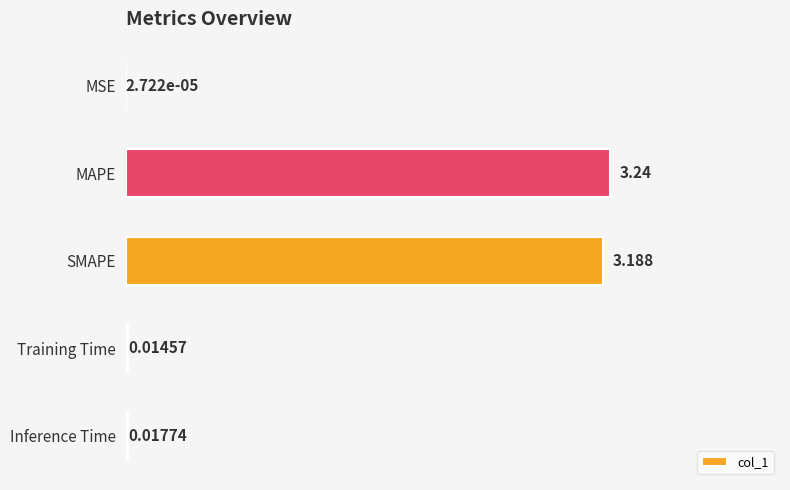

Between SMAPE and Training Time, which is larger?

SMAPE